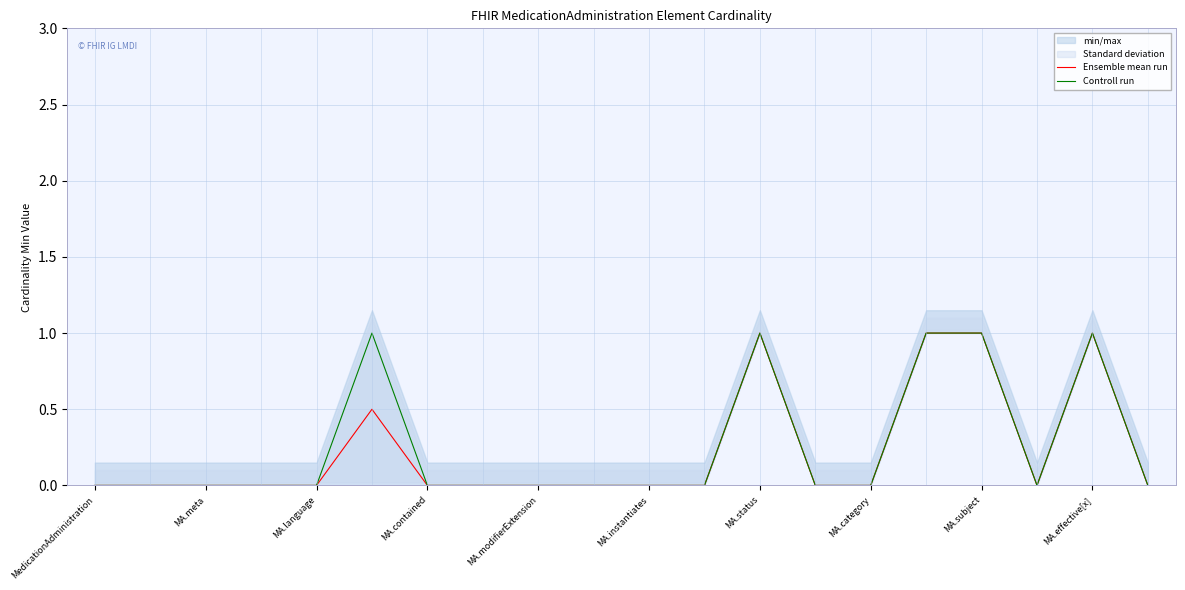

True or false: Ensemble mean run and Controll run intersect in this chart.

False